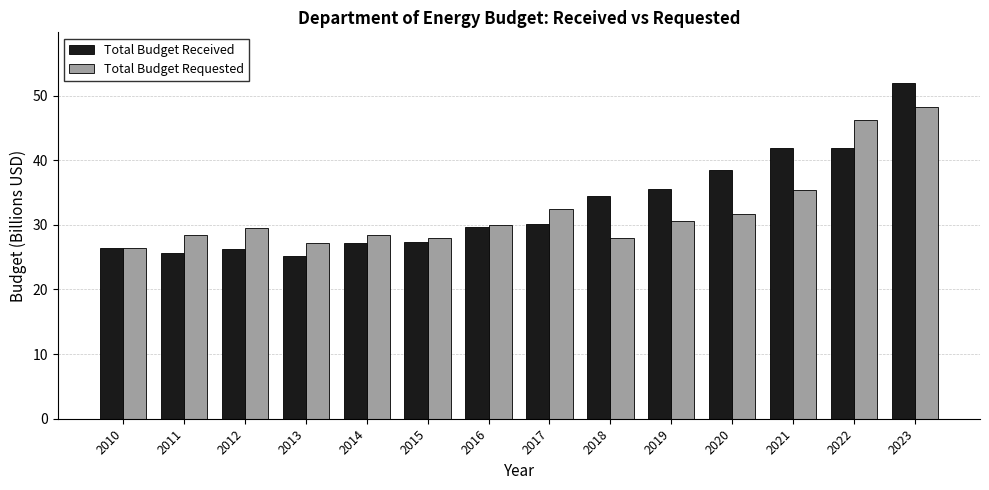

List the series in order of their overall mean, lowest first.

Total Budget Requested, Total Budget Received